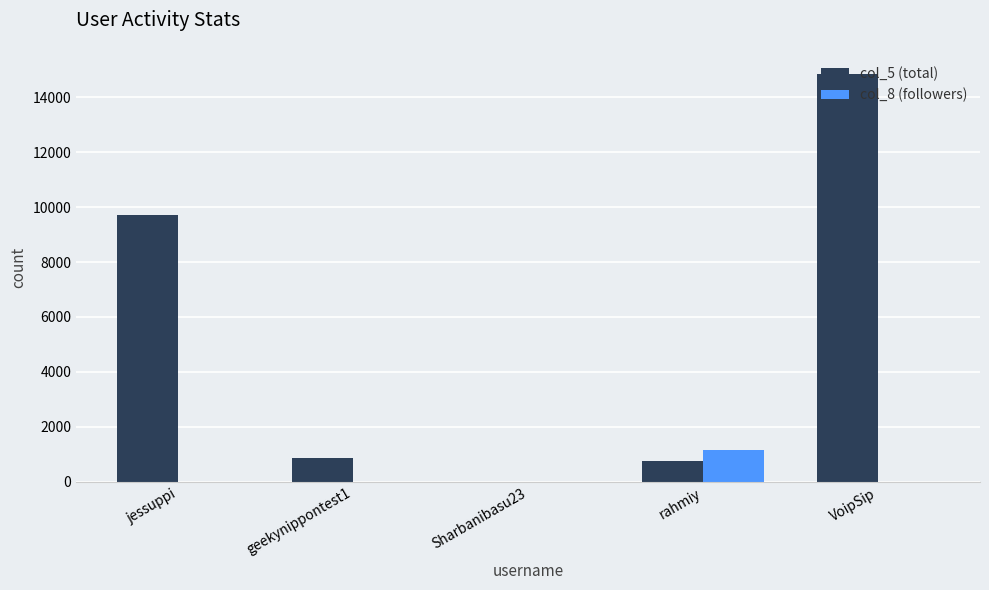

The col_5 (total) series shows 753 at rahmiy. True or false?

True